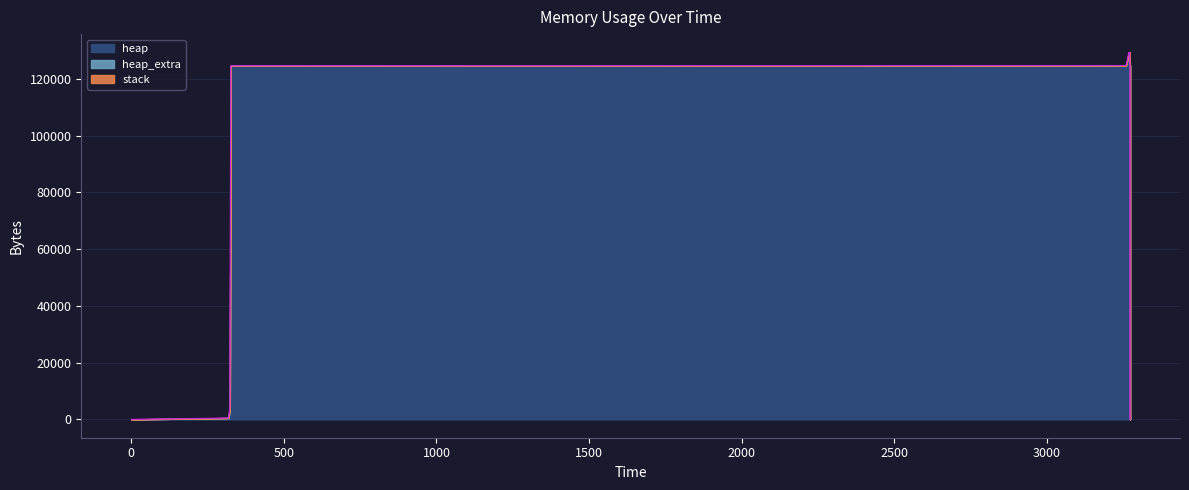

What is the spread (max minus min) of values at 3260?

125098